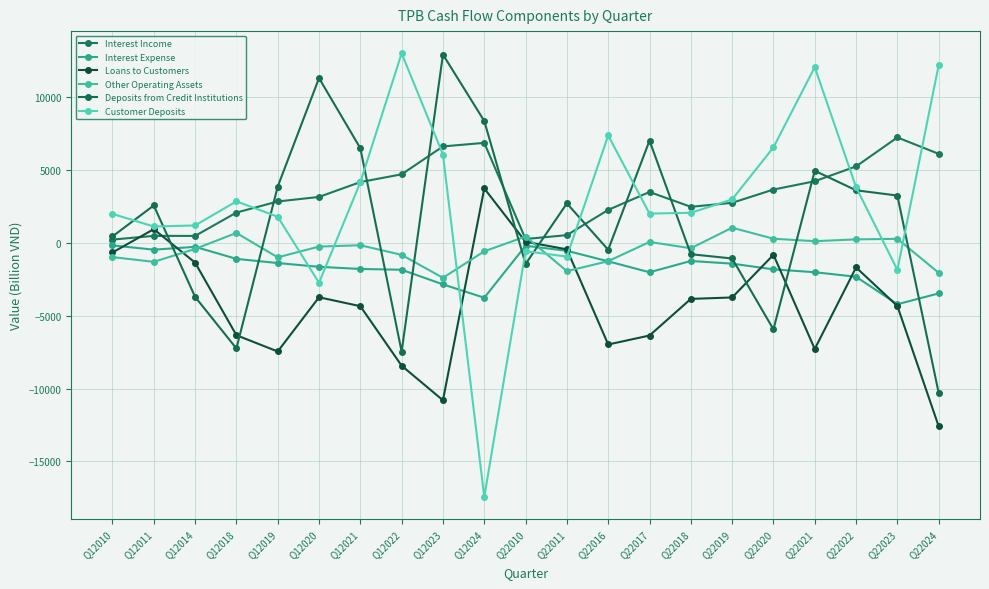

What is the difference between the highest and lowest values at Q12019?

11299